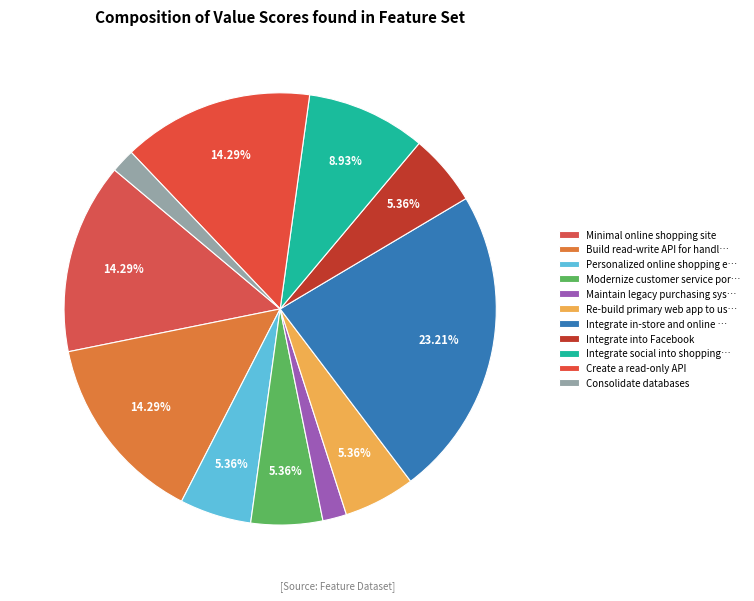

How many slices are in this pie chart?

11